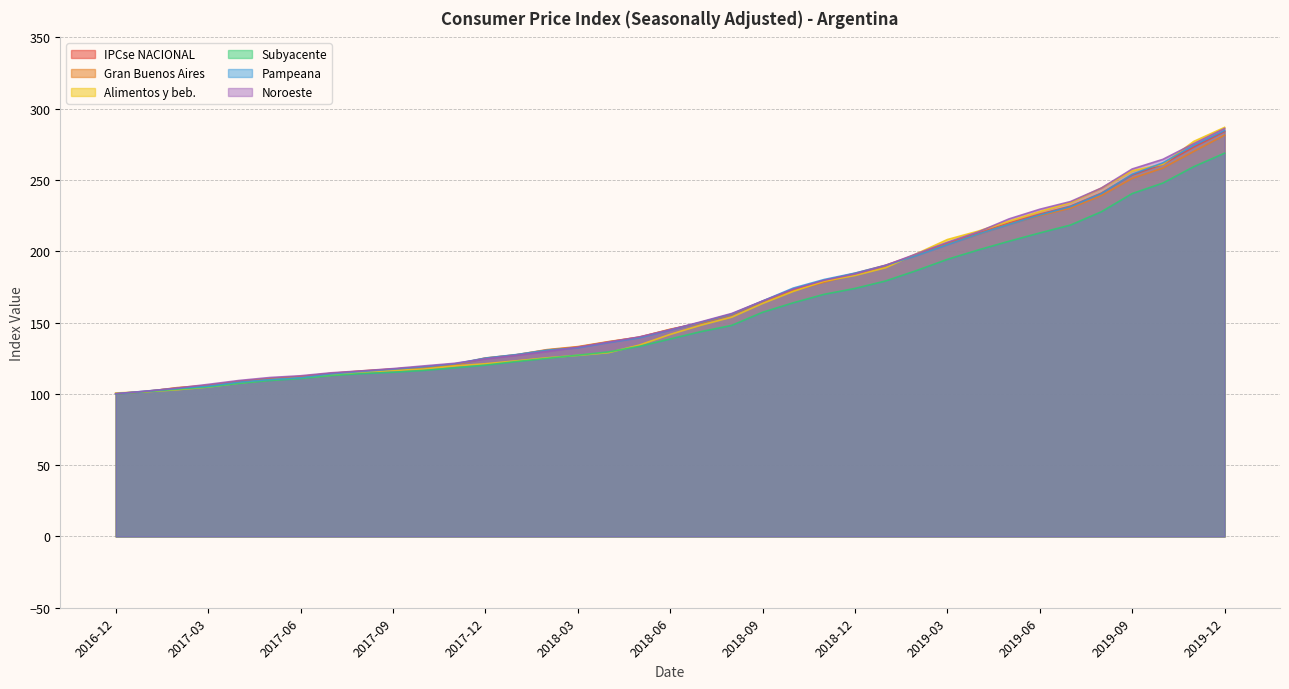

What is the label of the 2nd point from the right?

2019-11